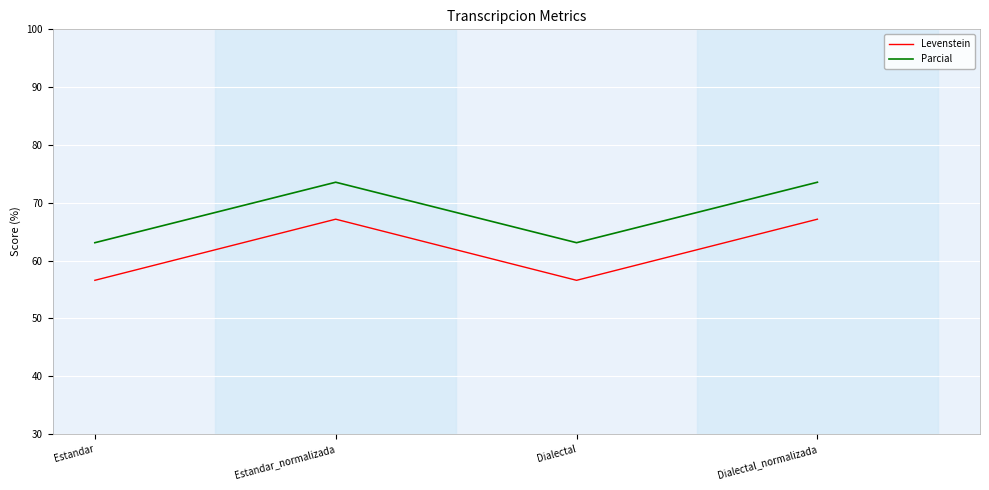

Is it true that Parcial equals 73.5 at Estandar_normalizada?

True